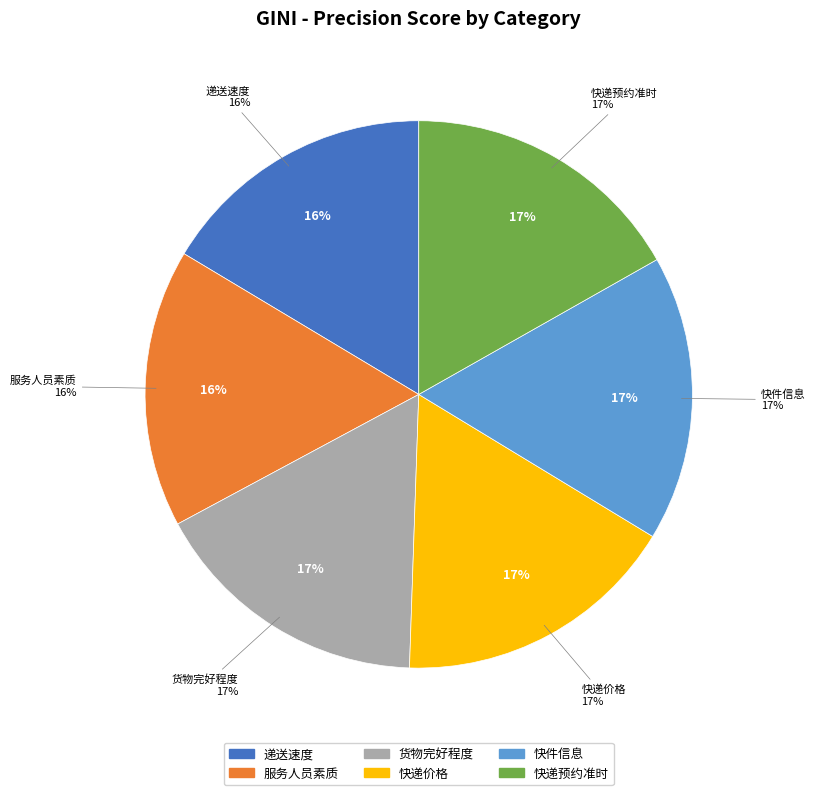

What is the total percentage of 快递价格 and 快件信息?

33.7%